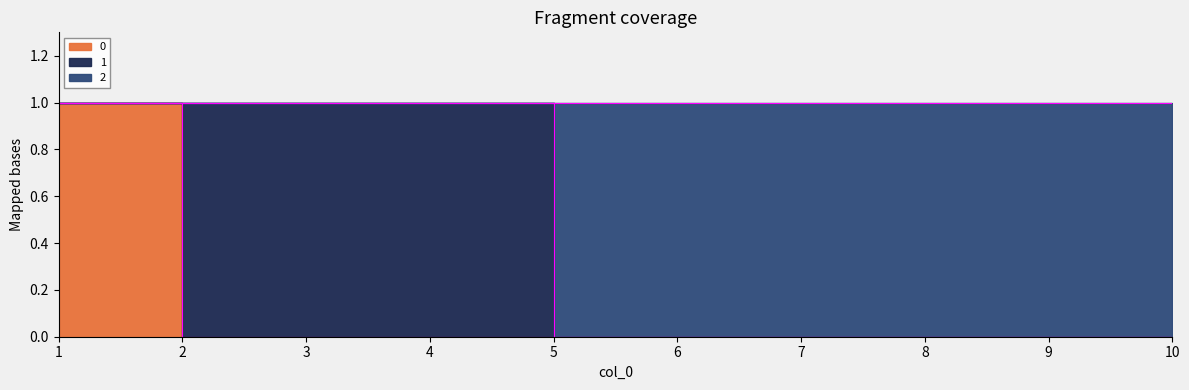

True or false: 0 has more than 0 points higher than both neighbors.

False